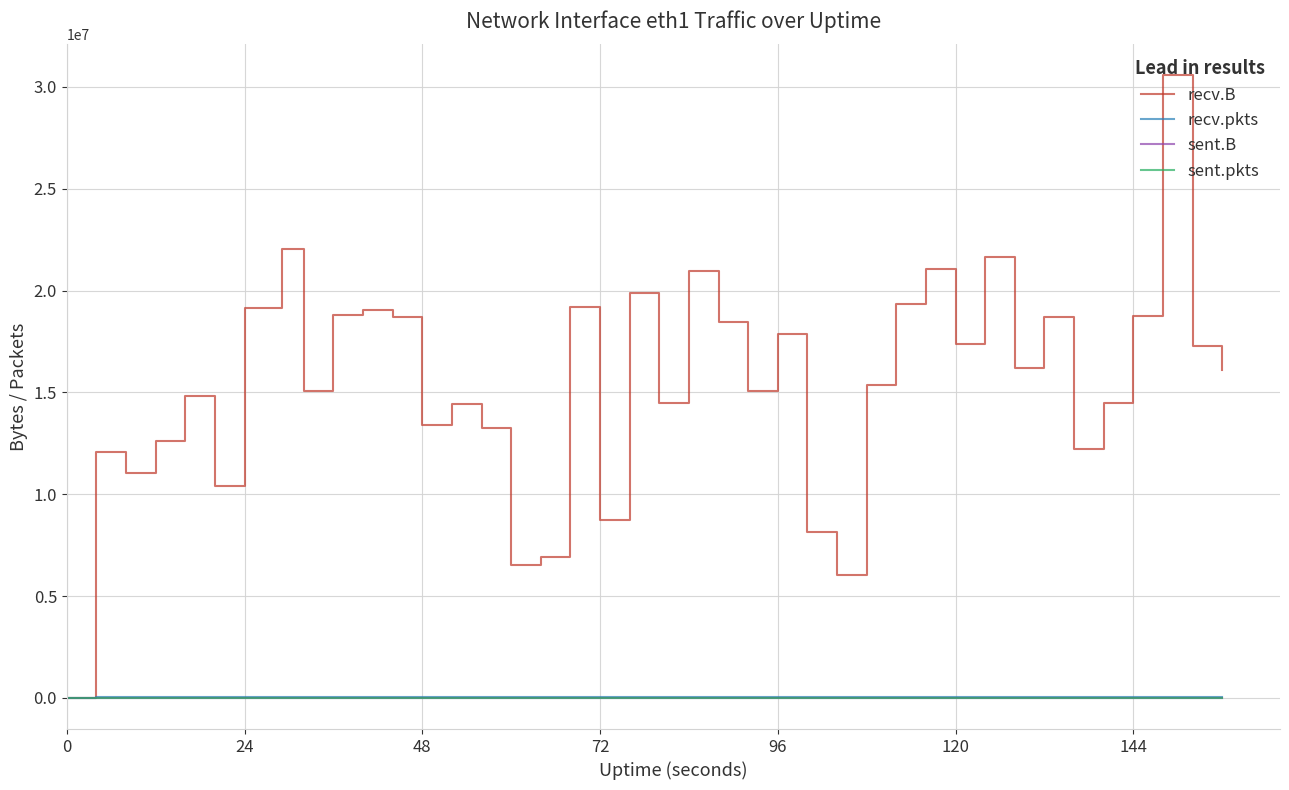

Which series has the largest total across all categories?

recv.B